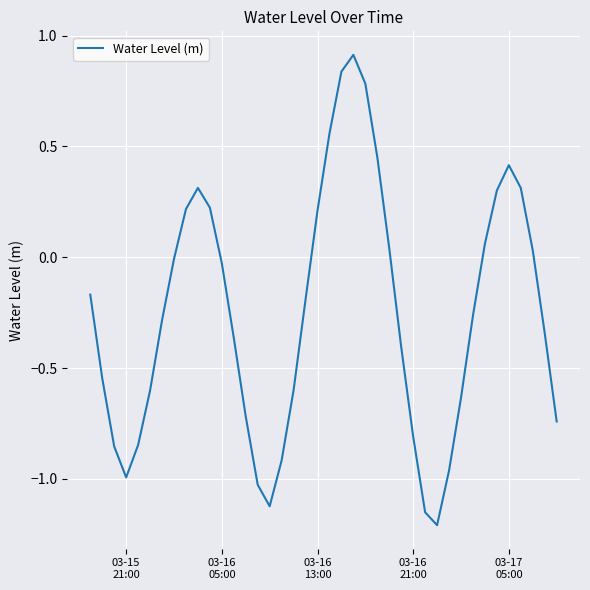

What is the greatest value displayed?

0.9